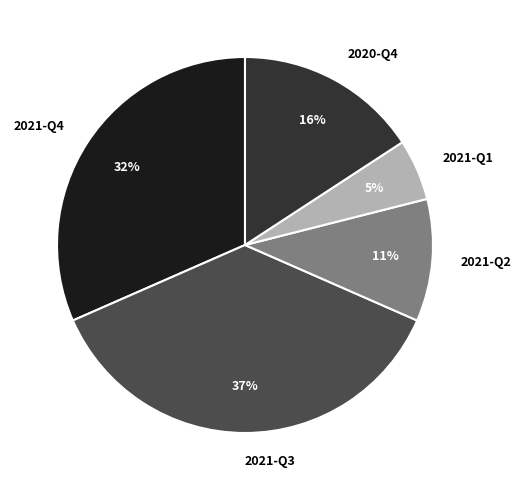

Combined, do 2021-Q2 and 2021-Q3 account for over 50%?

No